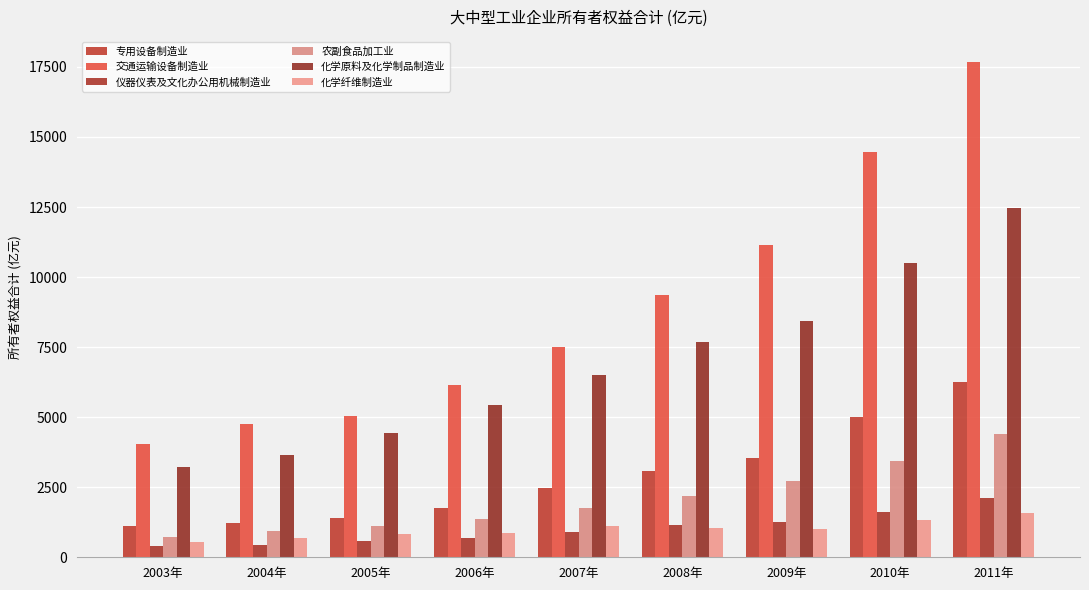

Reading right to left, list all the values displayed in this chart.

专用设备制造业: 2011年=6254.5	2010年=5019.4	2009年=3529.2	2008年=3096.5	2007年=2479.6	2006年=1765.0	2005年=1408.9	2004年=1233.1	2003年=1105.8
交通运输设备制造业: 2011年=17687.7	2010年=14473.0	2009年=11162.7	2008年=9348.0	2007年=7492.4	2006年=6151.7	2005年=5046.5	2004年=4749.0	2003年=4025.4
仪器仪表及文化办公用机械制造业: 2011年=2119.4	2010年=1628.2	2009年=1270.7	2008年=1147.7	2007年=886.3	2006年=704.9	2005年=583.8	2004年=432.1	2003年=390.1
农副食品加工业: 2011年=4397.6	2010年=3418.5	2009年=2736.5	2008年=2183.0	2007年=1767.4	2006年=1370.2	2005年=1112.6	2004年=955.5	2003年=711.5
化学原料及化学制品制造业: 2011年=12450.4	2010年=10505.1	2009年=8430.5	2008年=7678.0	2007年=6489.9	2006年=5424.0	2005年=4441.1	2004年=3658.0	2003年=3214.6
化学纤维制造业: 2011年=1596.1	2010年=1321.4	2009年=1017.7	2008年=1059.8	2007年=1113.7	2006年=873.7	2005年=837.6	2004年=676.9	2003年=555.4